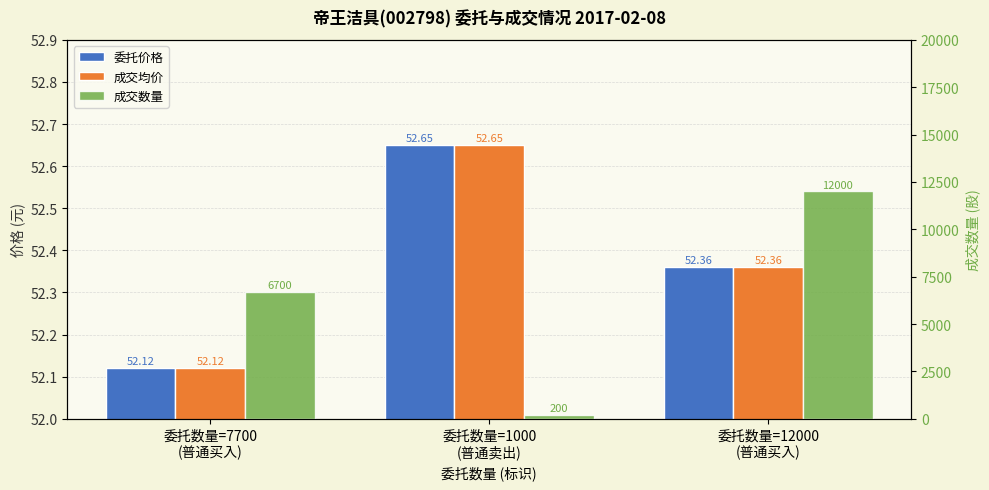

Which has a higher value, 委托数量=12000
(普通买入) or 委托数量=1000
(普通卖出)?

委托数量=1000
(普通卖出)